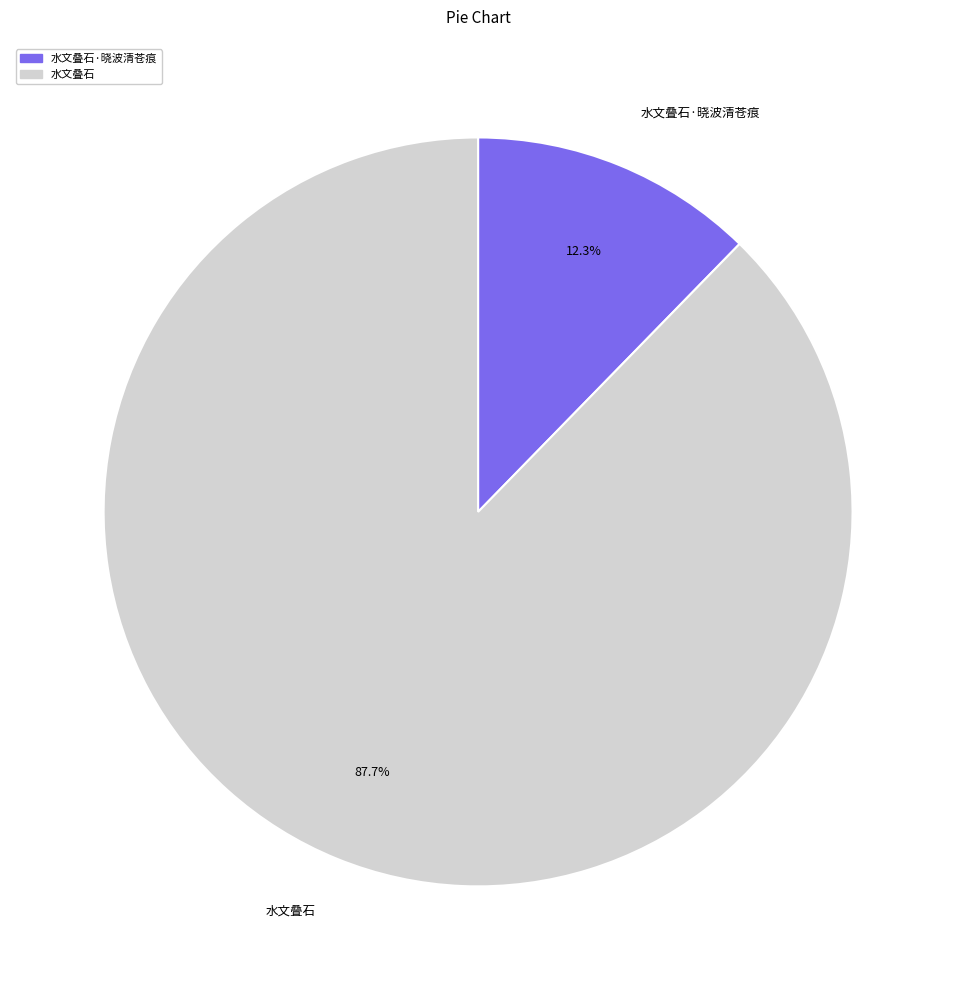

How many segments does this pie chart have?

2